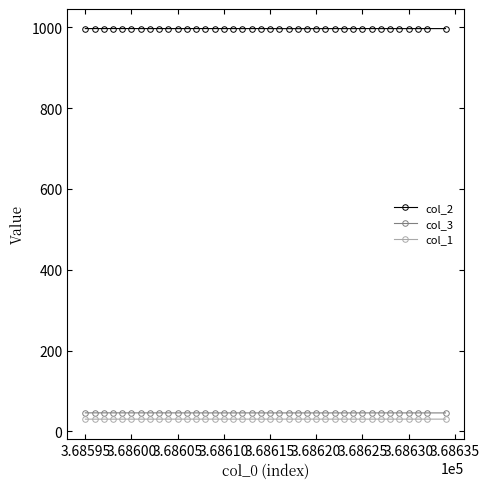

True or false: col_3 and col_1 intersect in this chart.

False